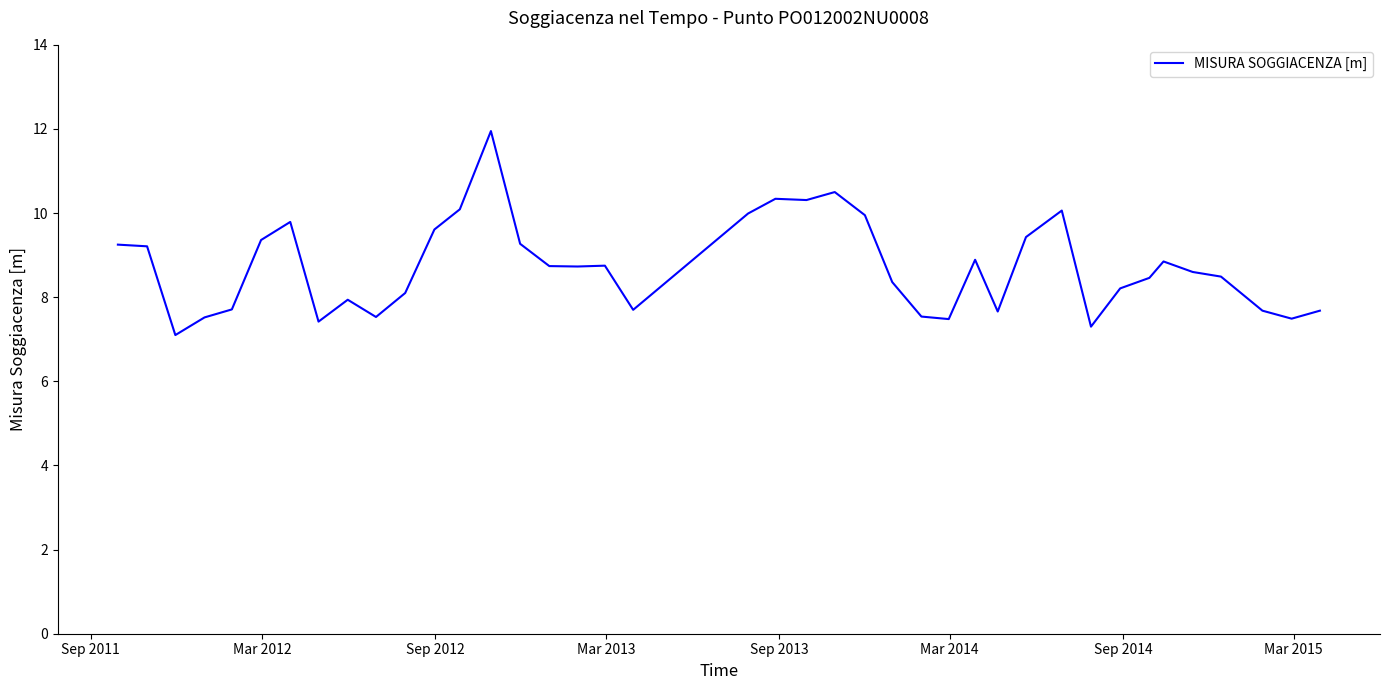

What is the minimum value shown in the chart?

7.1